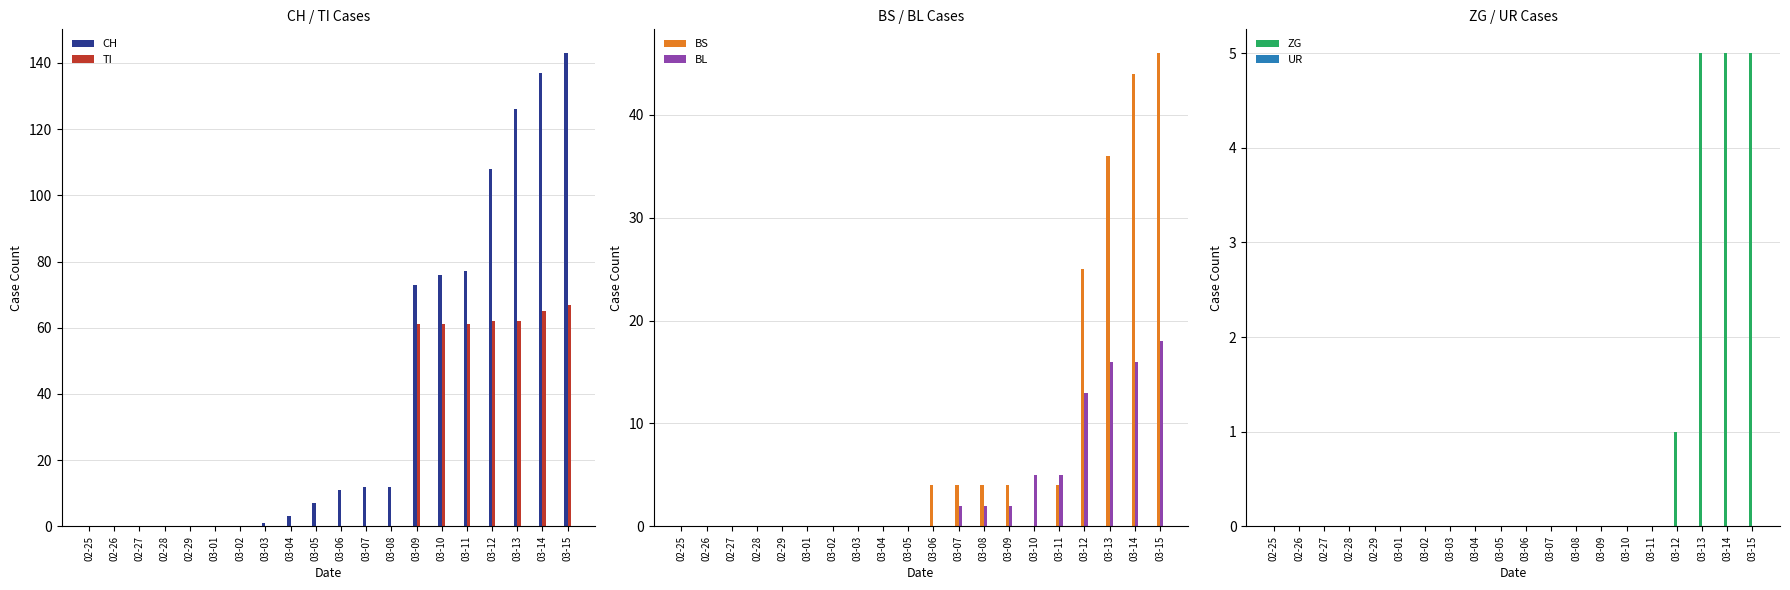

Reading left to right, what are all the values shown in this chart?

CH: 02-25=0	02-26=0	02-27=0	02-28=0	02-29=0	03-01=0	03-02=0	03-03=1	03-04=3	03-05=7	03-06=11	03-07=12	03-08=12	03-09=73	03-10=76	03-11=77	03-12=108	03-13=126	03-14=137	03-15=143
TI: 02-25=0	02-26=0	02-27=0	02-28=0	02-29=0	03-01=0	03-02=0	03-03=0	03-04=0	03-05=0	03-06=0	03-07=0	03-08=0	03-09=61	03-10=61	03-11=61	03-12=62	03-13=62	03-14=65	03-15=67
BS: 02-25=0	02-26=0	02-27=0	02-28=0	02-29=0	03-01=0	03-02=0	03-03=0	03-04=0	03-05=0	03-06=4	03-07=4	03-08=4	03-09=4	03-10=0	03-11=4	03-12=25	03-13=36	03-14=44	03-15=46
BL: 02-25=0	02-26=0	02-27=0	02-28=0	02-29=0	03-01=0	03-02=0	03-03=0	03-04=0	03-05=0	03-06=0	03-07=2	03-08=2	03-09=2	03-10=5	03-11=5	03-12=13	03-13=16	03-14=16	03-15=18
ZG: 02-25=0	02-26=0	02-27=0	02-28=0	02-29=0	03-01=0	03-02=0	03-03=0	03-04=0	03-05=0	03-06=0	03-07=0	03-08=0	03-09=0	03-10=0	03-11=0	03-12=1	03-13=5	03-14=5	03-15=5
UR: 02-25=0	02-26=0	02-27=0	02-28=0	02-29=0	03-01=0	03-02=0	03-03=0	03-04=0	03-05=0	03-06=0	03-07=0	03-08=0	03-09=0	03-10=0	03-11=0	03-12=0	03-13=0	03-14=0	03-15=0